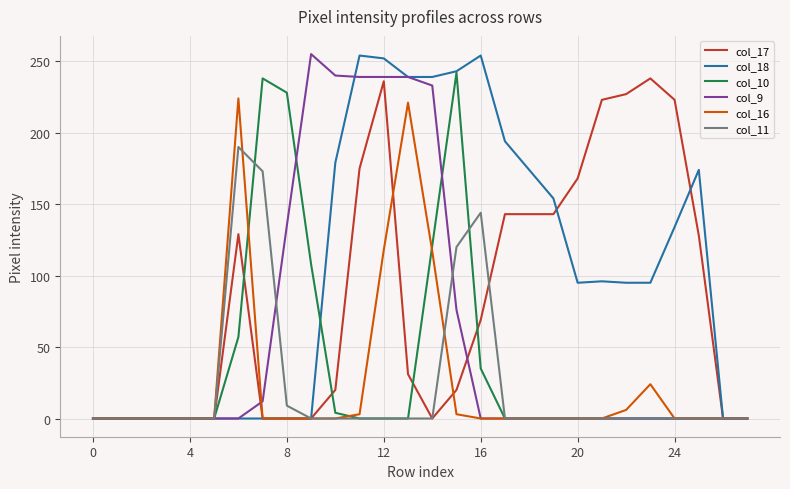

Which series has the largest total across all categories?

col_18